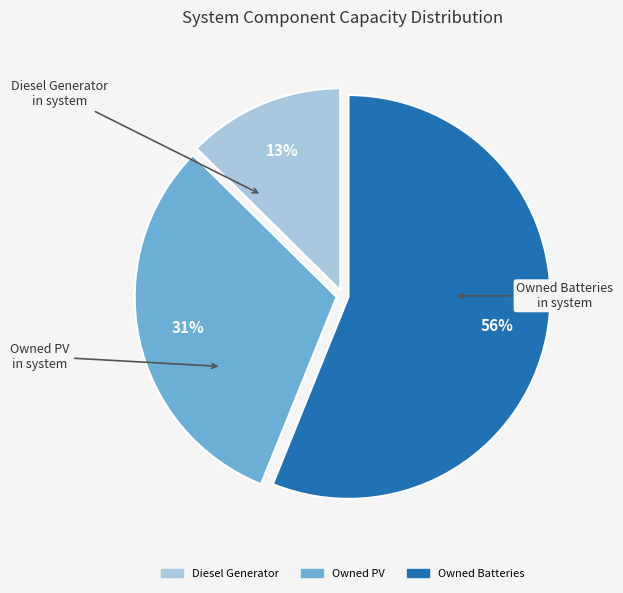

Between Diesel Generator and Owned Batteries, which is larger?

Owned Batteries